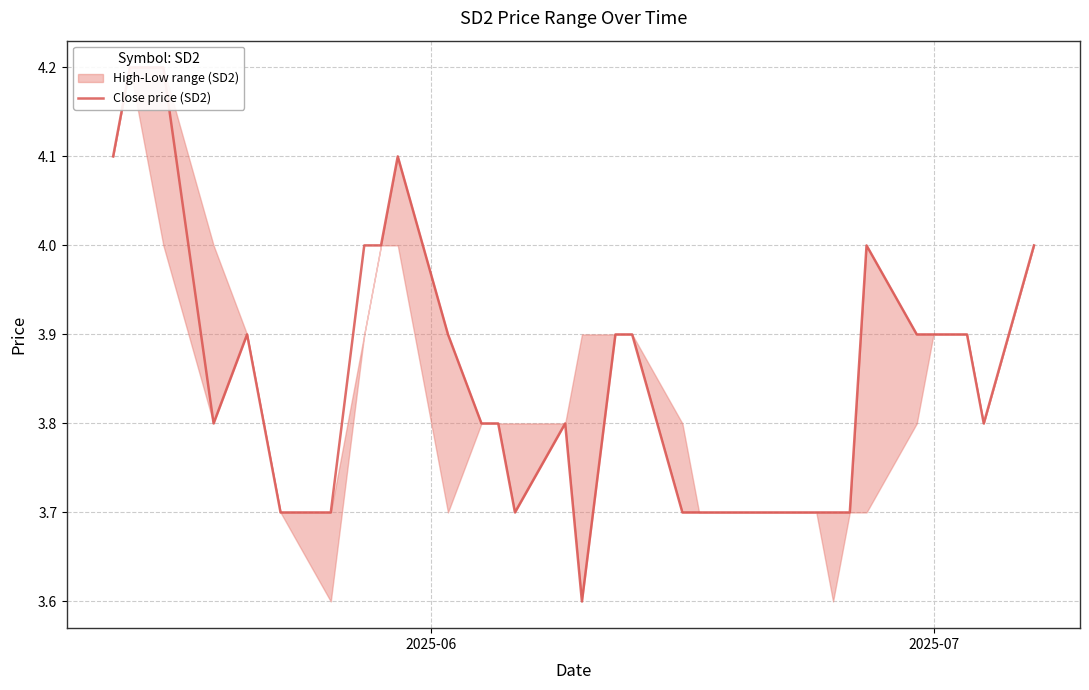

What is the change in value from 2025-06 to 30?

-0.2